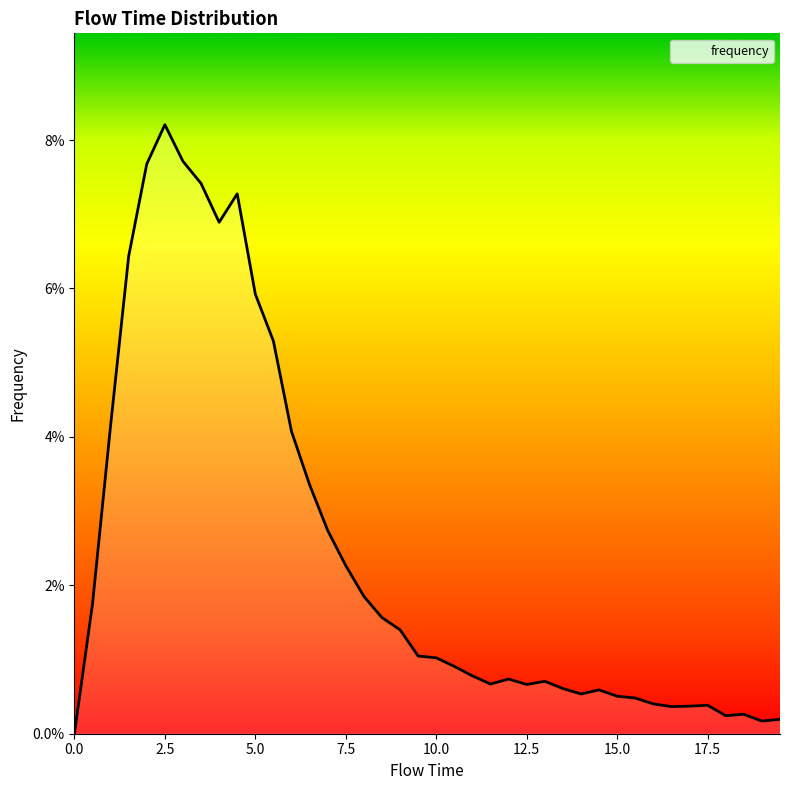

Which category has the highest value across all series?

2.5